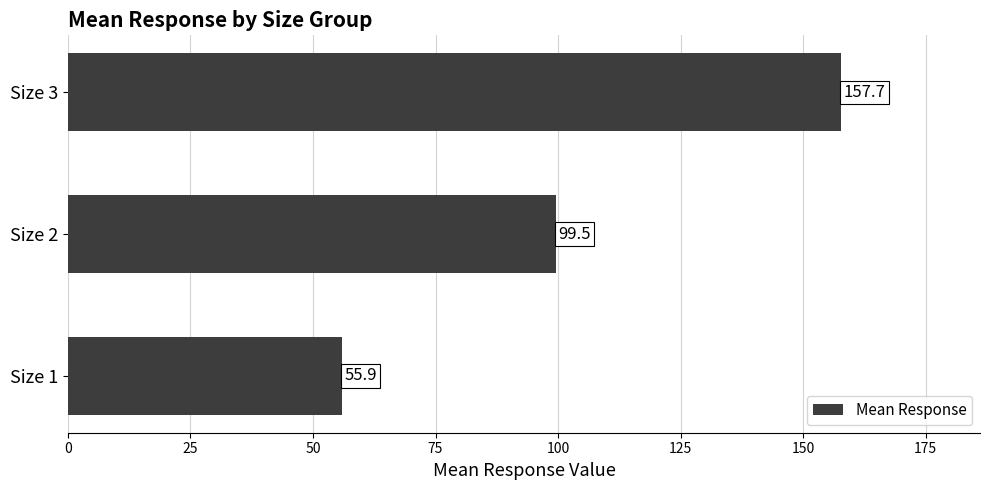

Reading bottom to top, what are all the values shown in this chart?

55.9	99.5	157.7